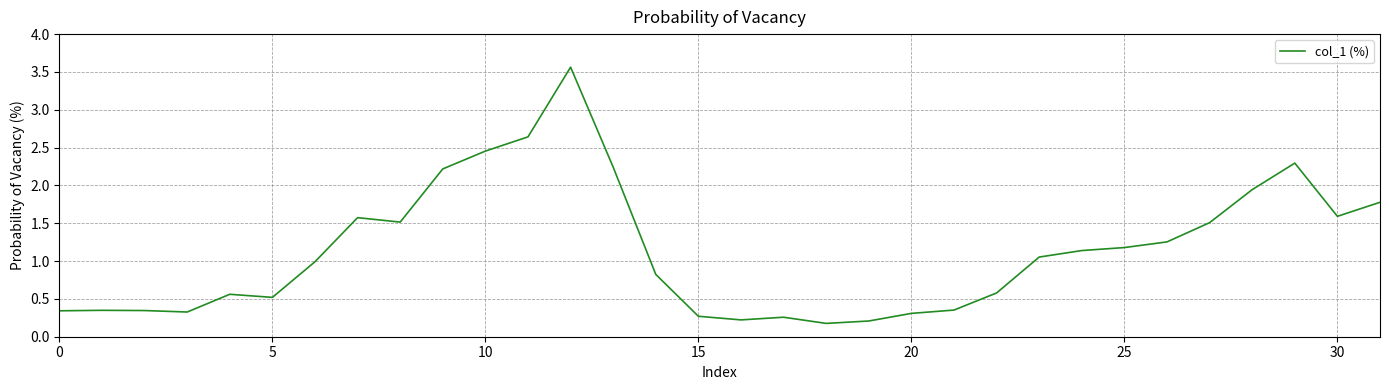

What is the difference between the maximum and minimum values?

3.4